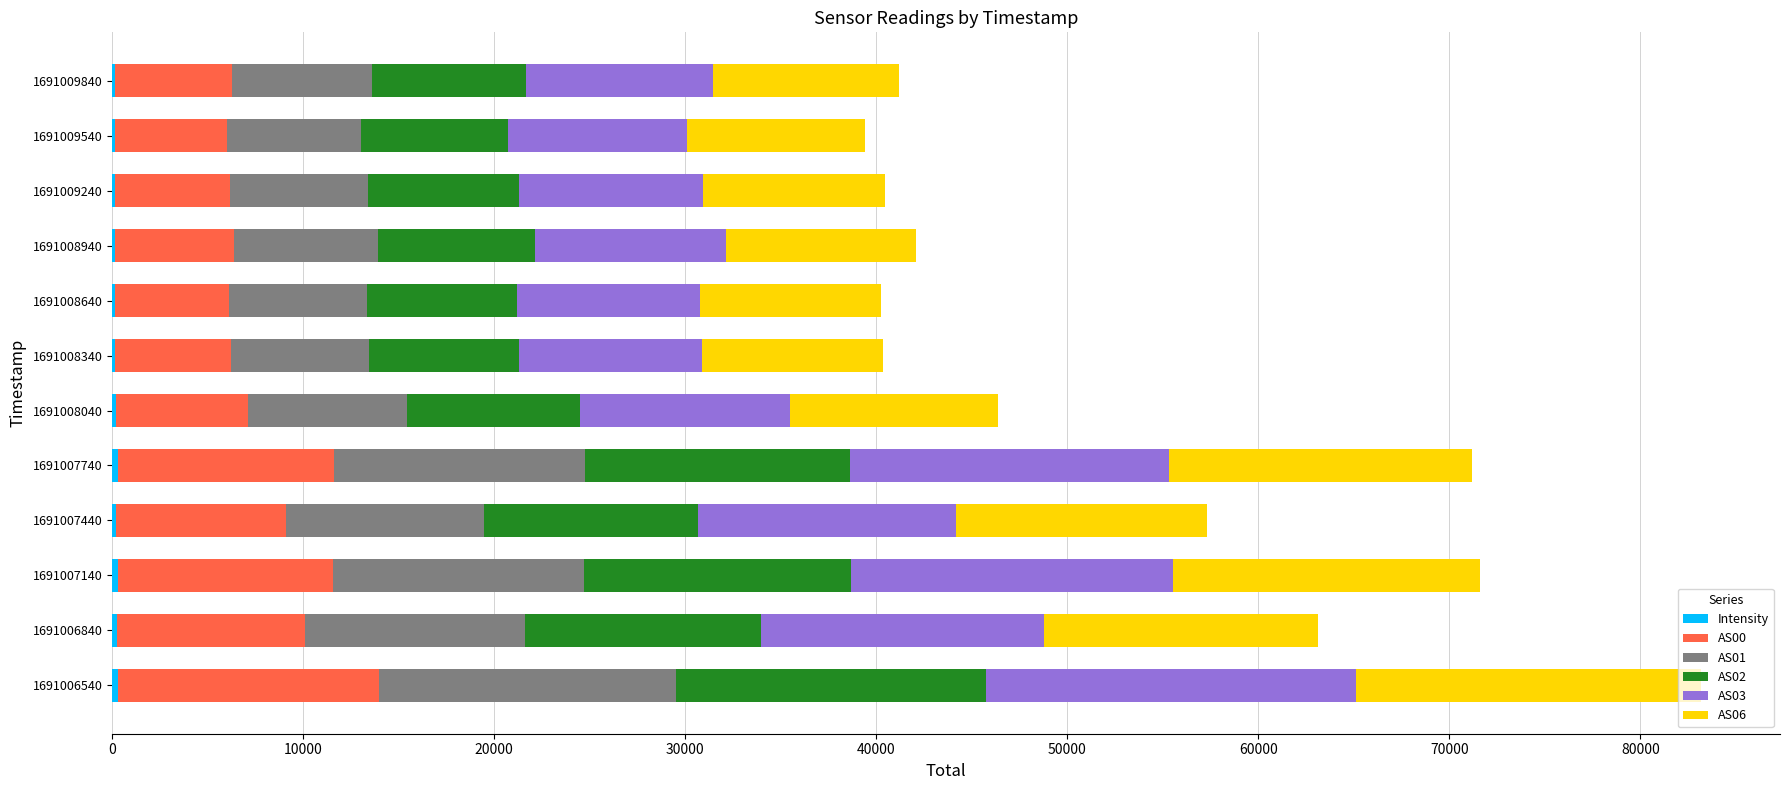

What position from the left is 50000?

6